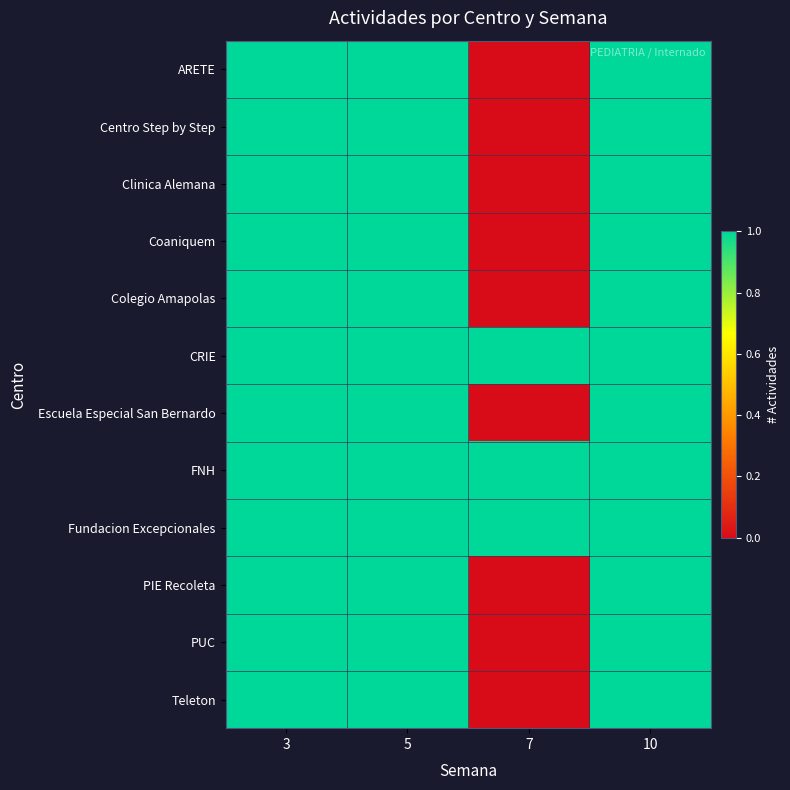

At which category is the sum across all series the highest?

3